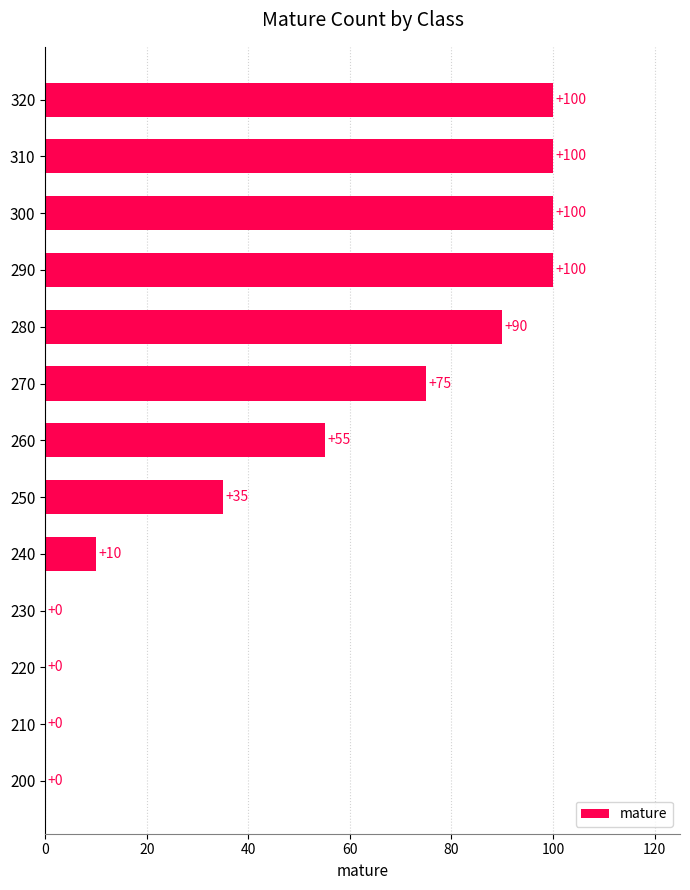

The chart shows a value of 100 at 310. True or false?

True